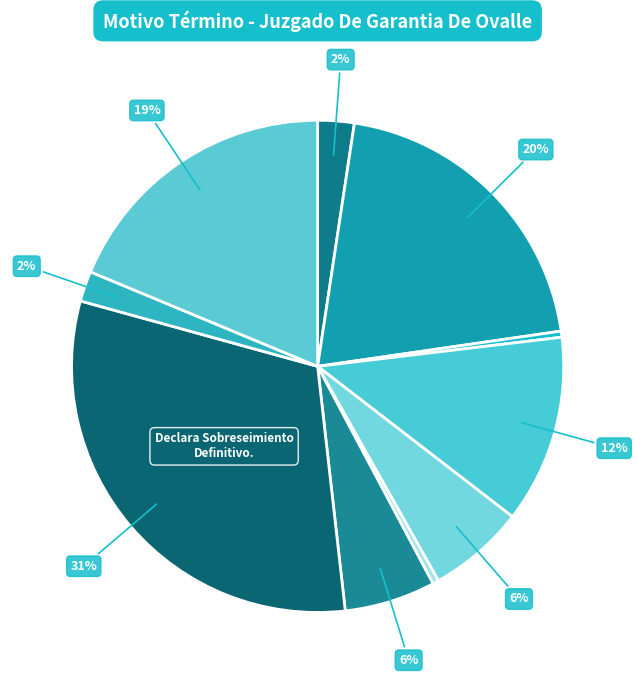

How many segments does this pie chart have?

10